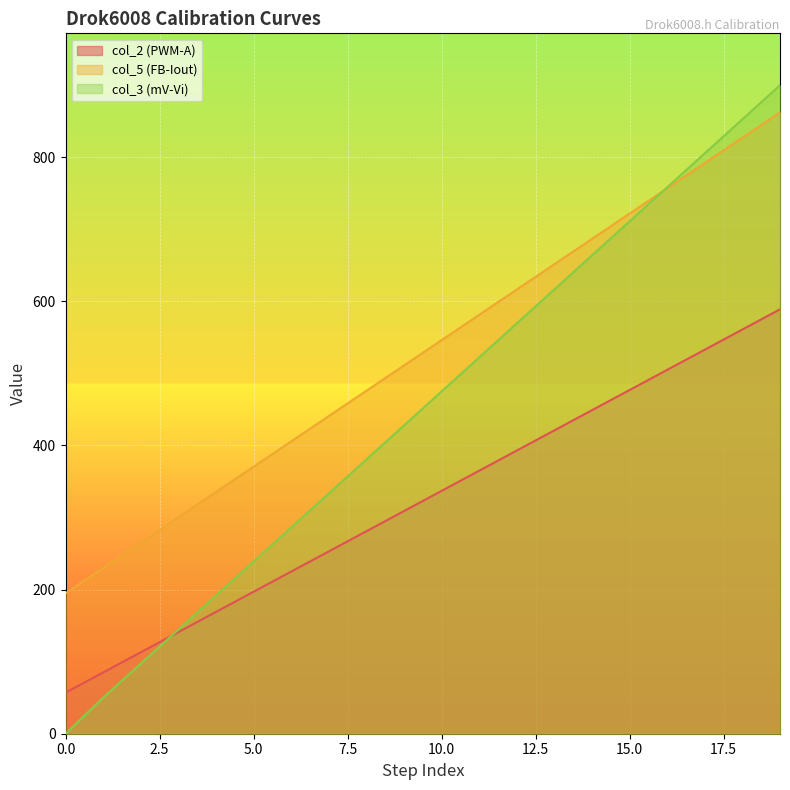

What is the difference between the maximum and minimum values in the col_3 (mV-Vi) series?

900.0